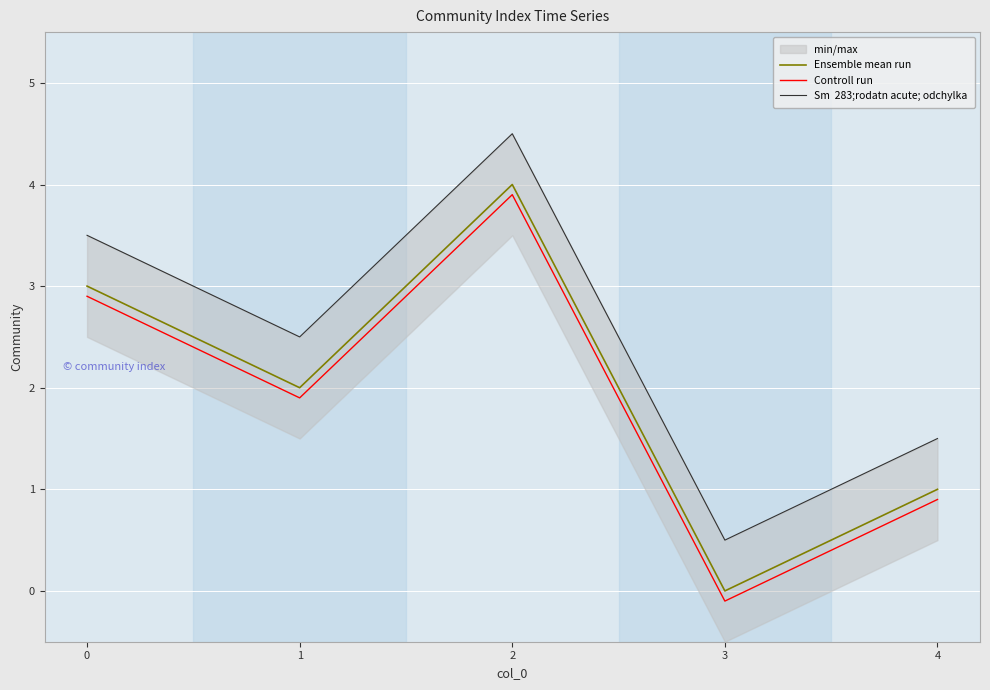

The Ensemble mean run series shows 2.0 at 1. True or false?

True